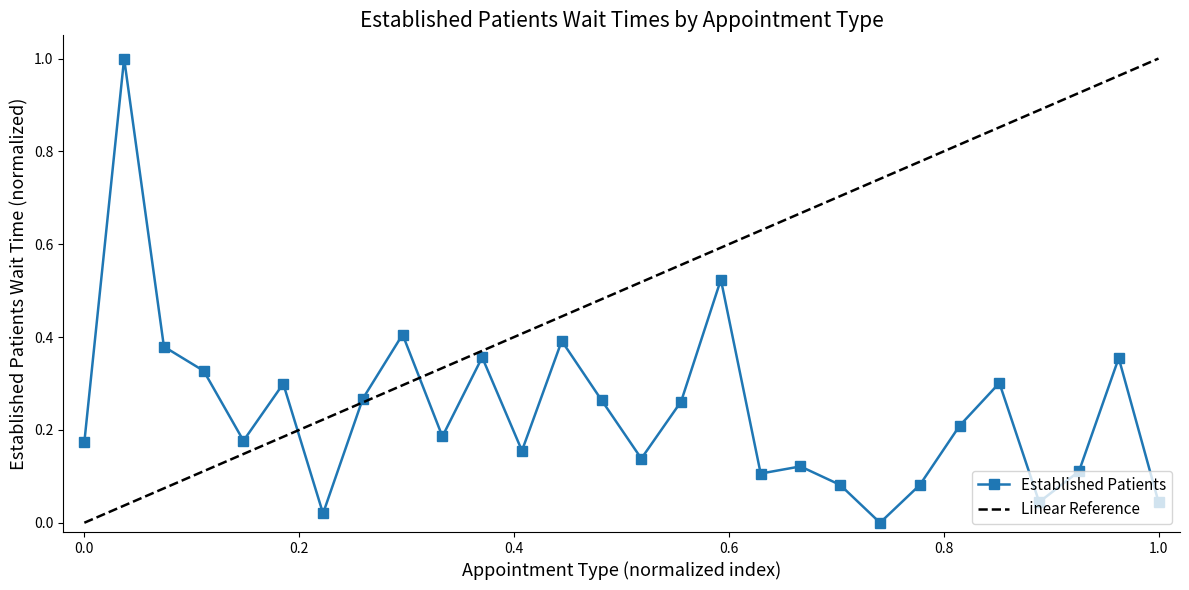

How many points are lower than both their immediate neighbors (excluding endpoints)?

8